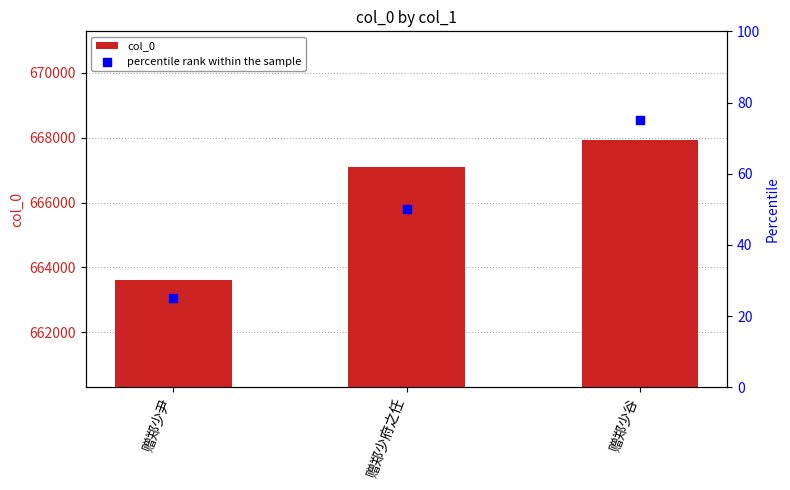

At which category is the sum across all series the highest?

赠郑少谷